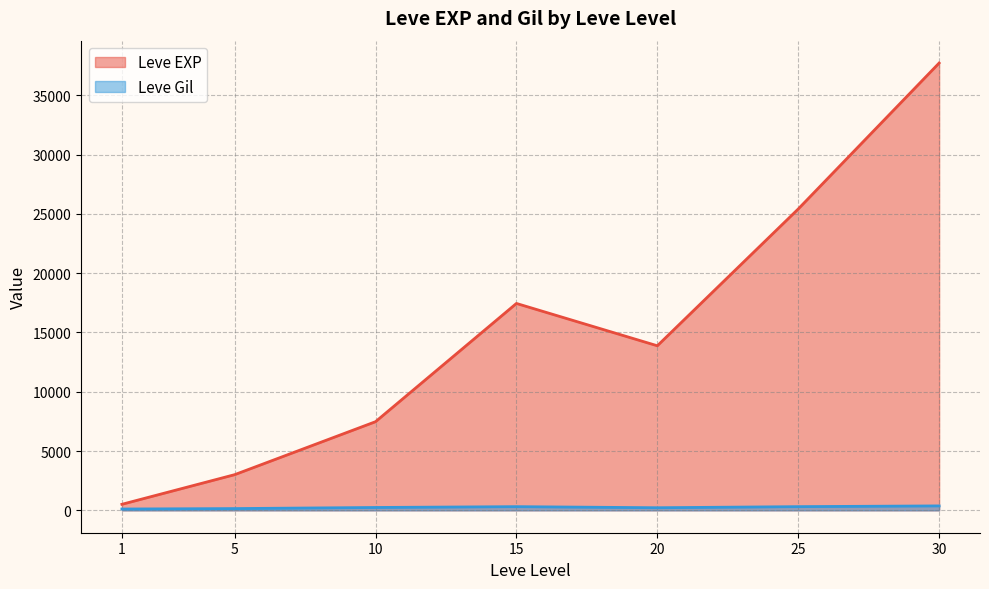

True or false: Leve Gil has more than 1 interior local peaks.

True